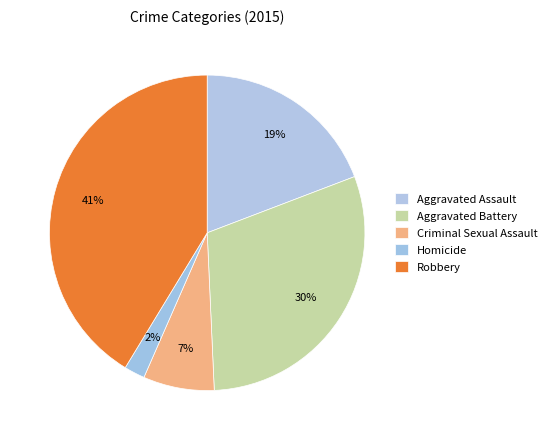

Count the number of slices in the pie.

5